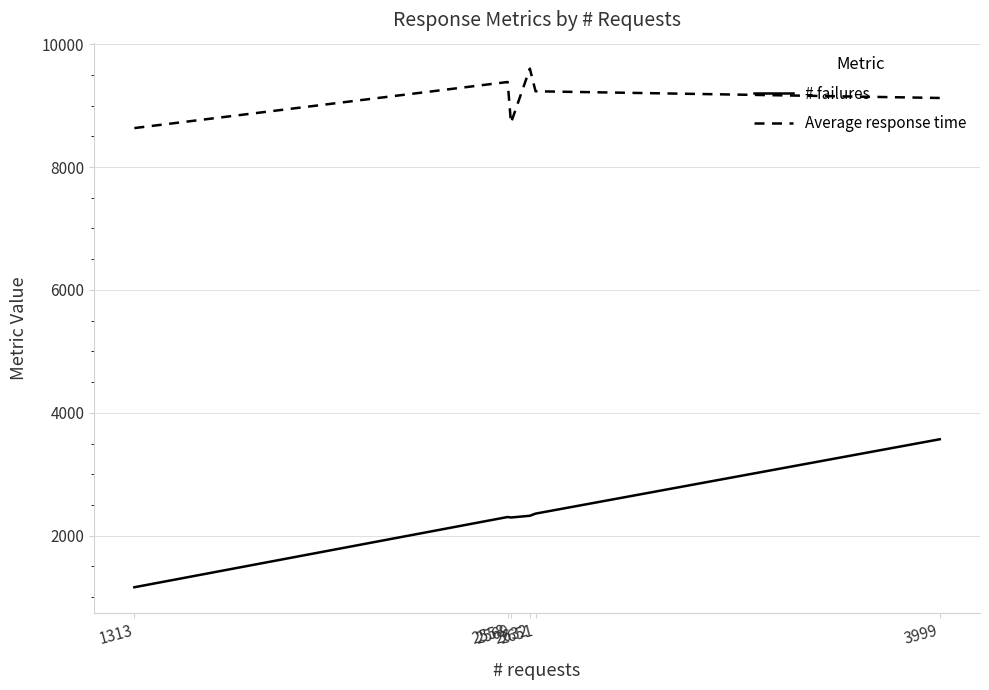

Rank the categories by Average response time value from highest to lowest.

2632, 2558, 2651, 3999, 2569, 1313